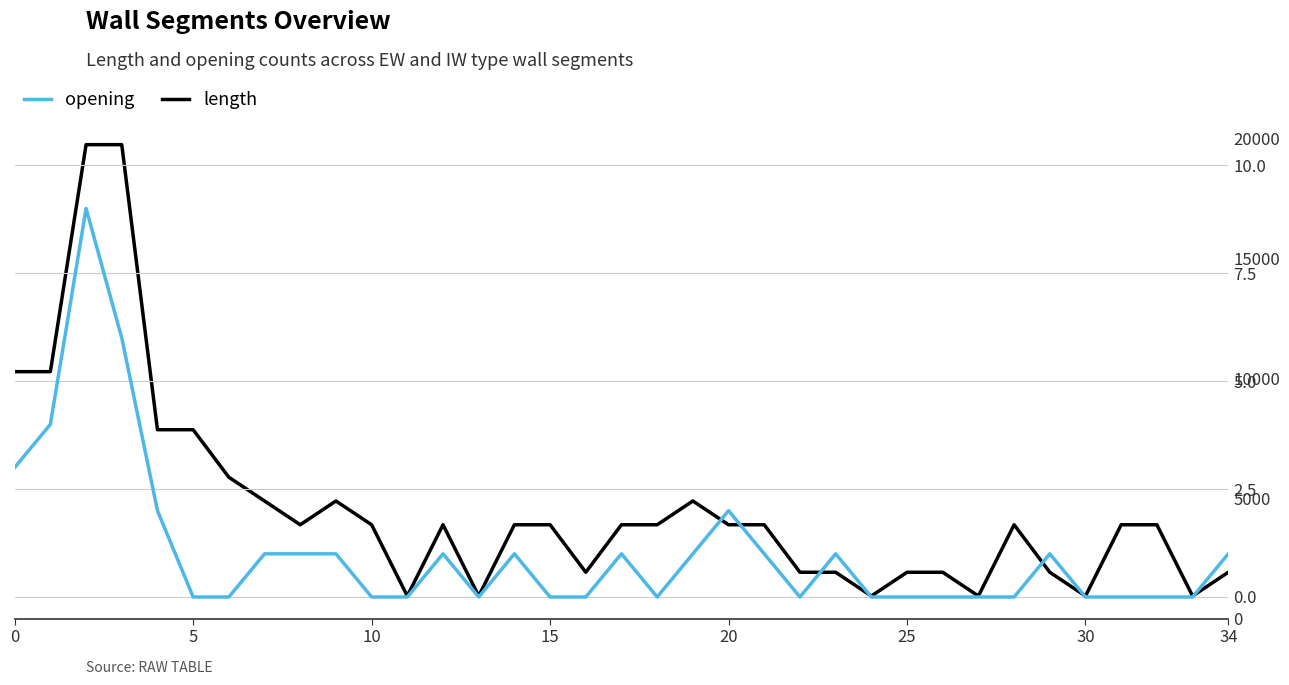

True or false: opening and length intersect in this chart.

False